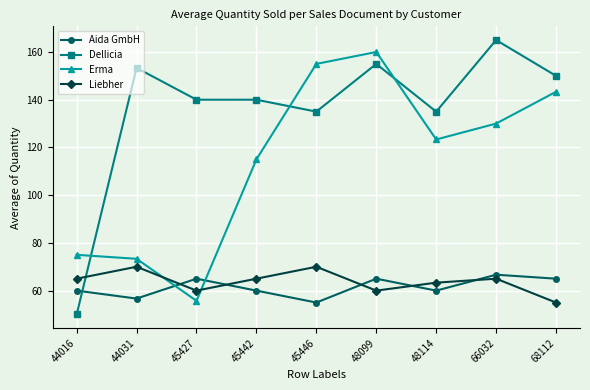

How many intersections are there between Dellicia and Aida GmbH?

1